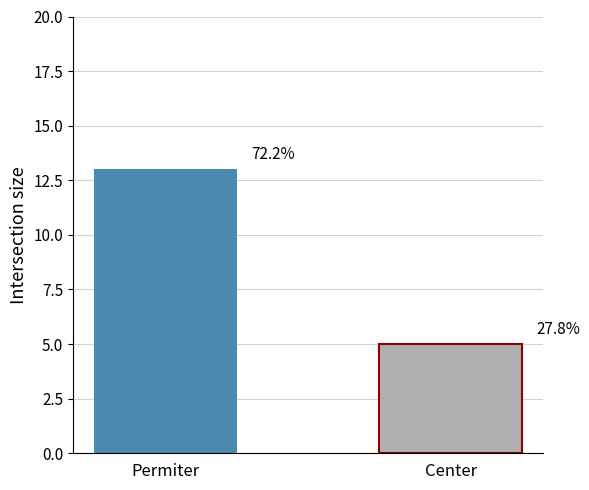

Reading right to left, list all the values displayed in this chart.

Center=5	Permiter=13